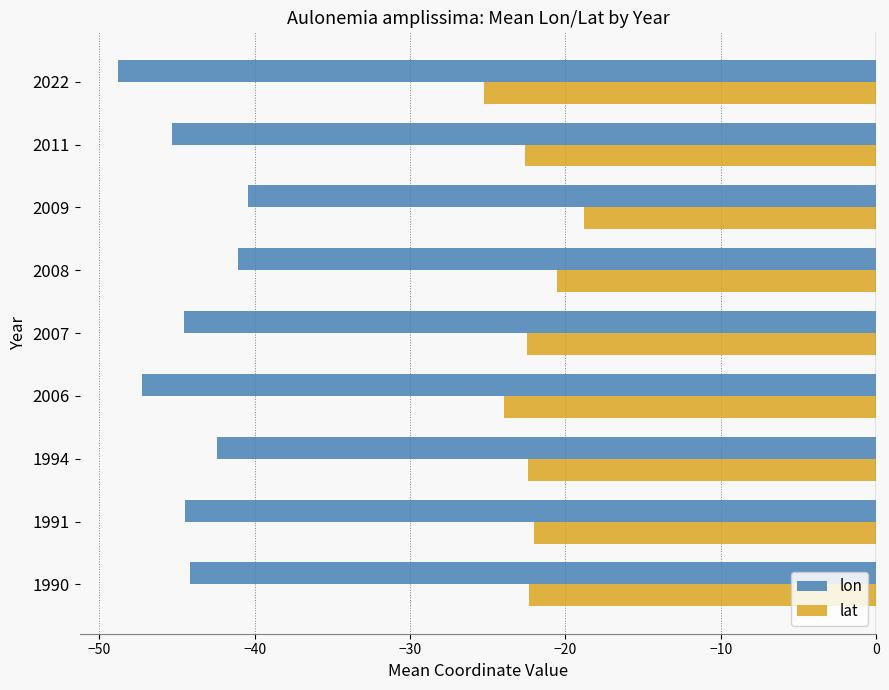

The lon series shows -44.6 at 2007. True or false?

True